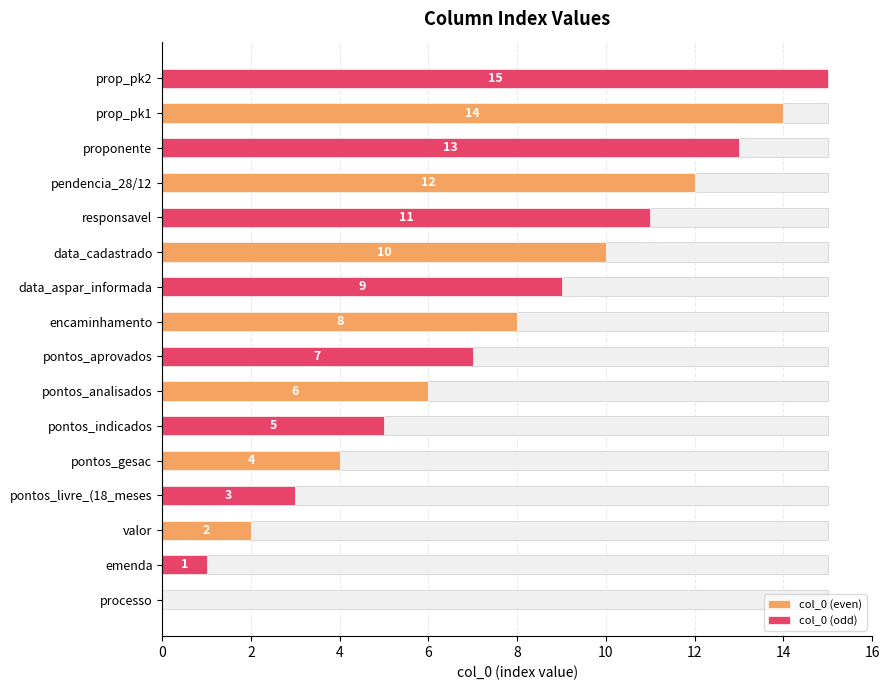

Rank the series at responsavel from lowest to highest value.

col_0 (even), col_0 (odd)